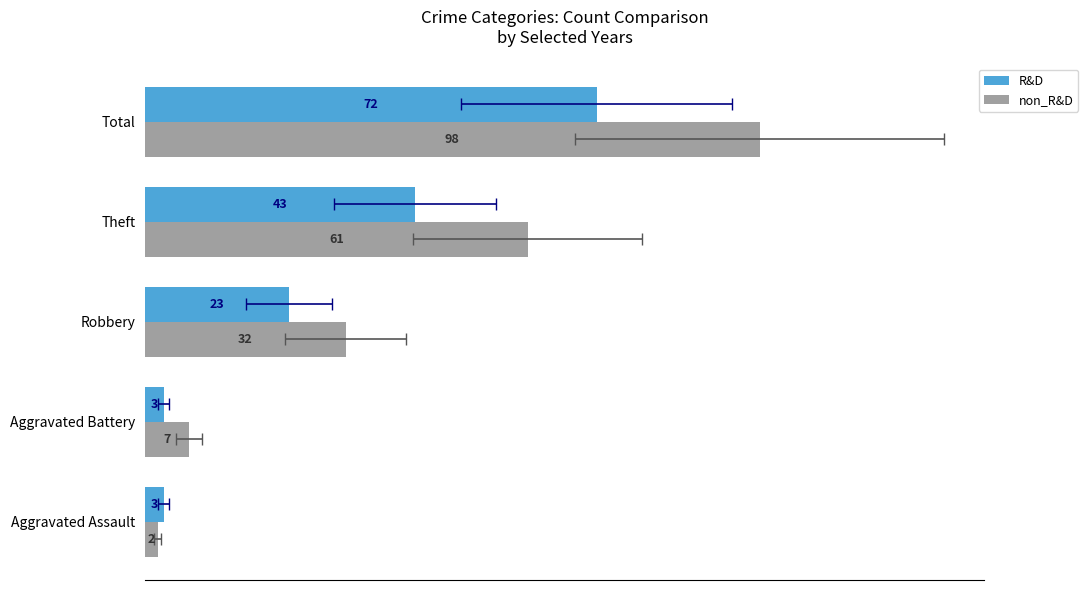

Which series has the largest total across all categories?

non_R&D